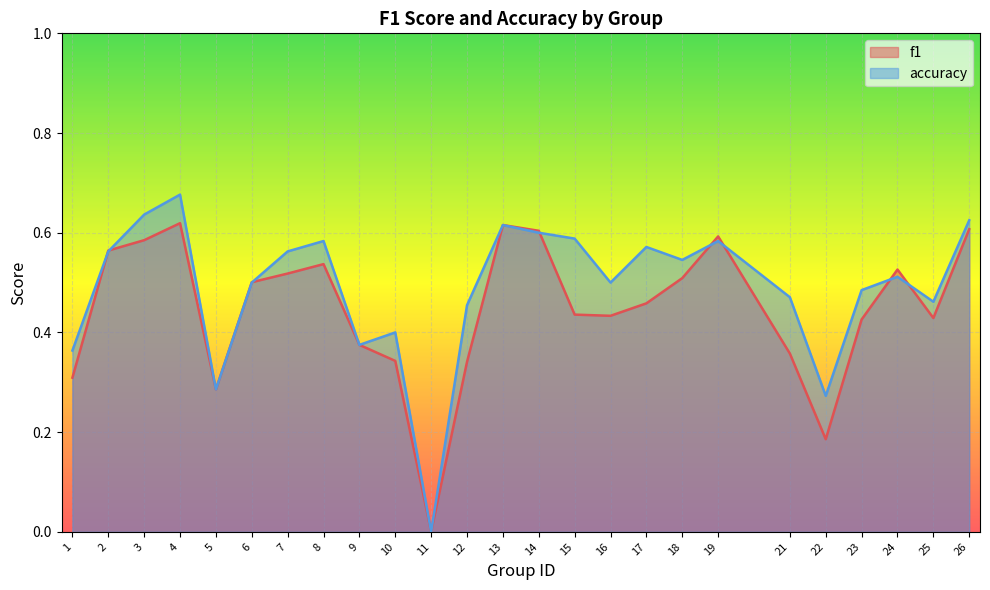

What is the difference between the maximum and second lowest values in the f1 series?

0.4